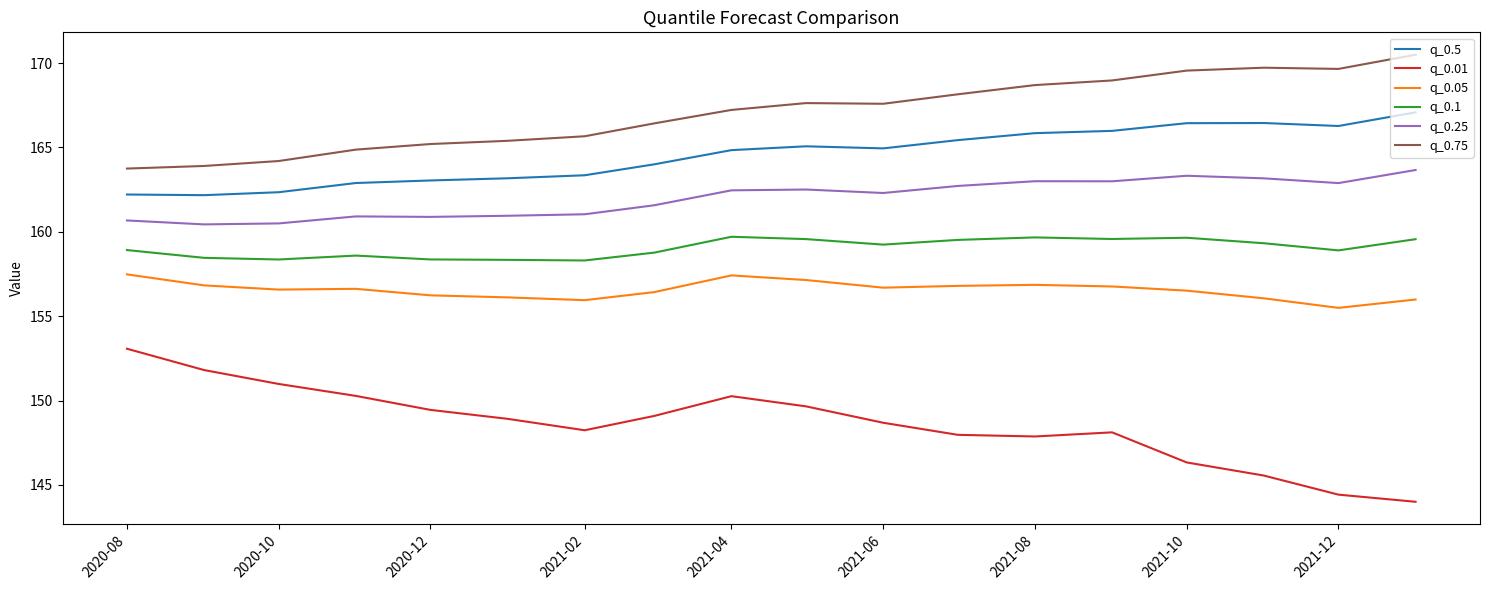

Which series has the largest total across all categories?

q_0.75